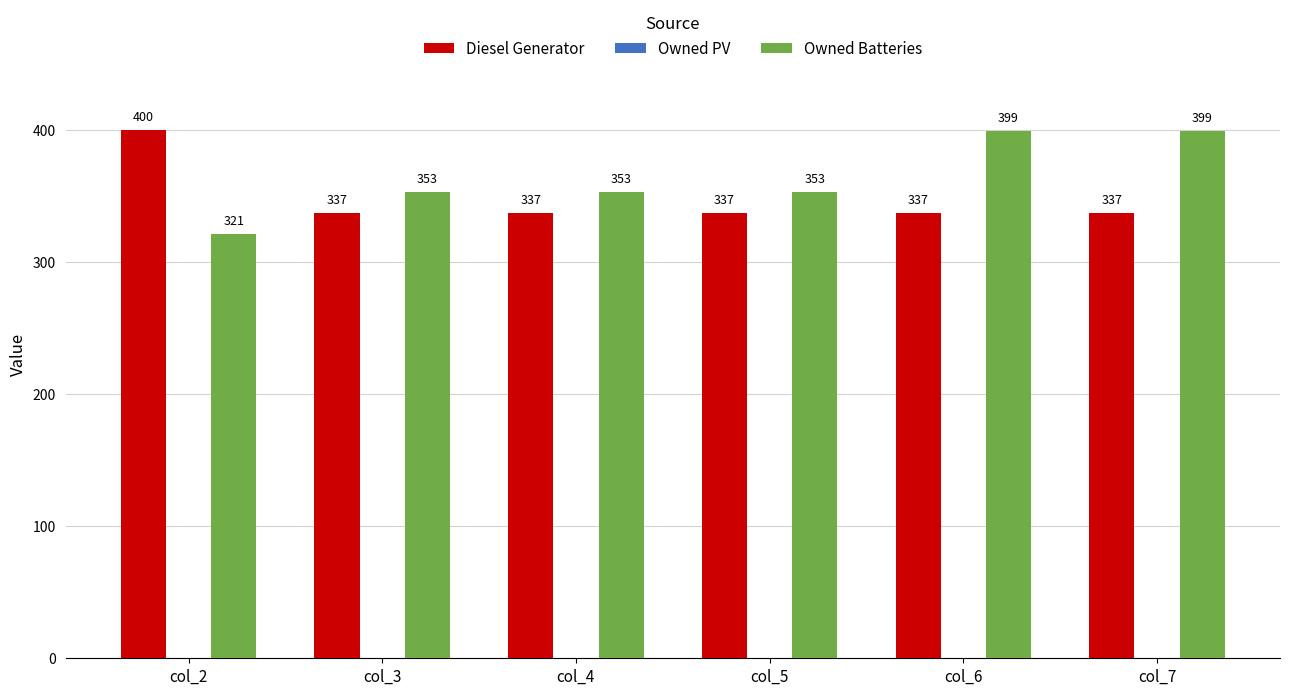

Rank the series at col_2 from highest to lowest value.

Diesel Generator, Owned Batteries